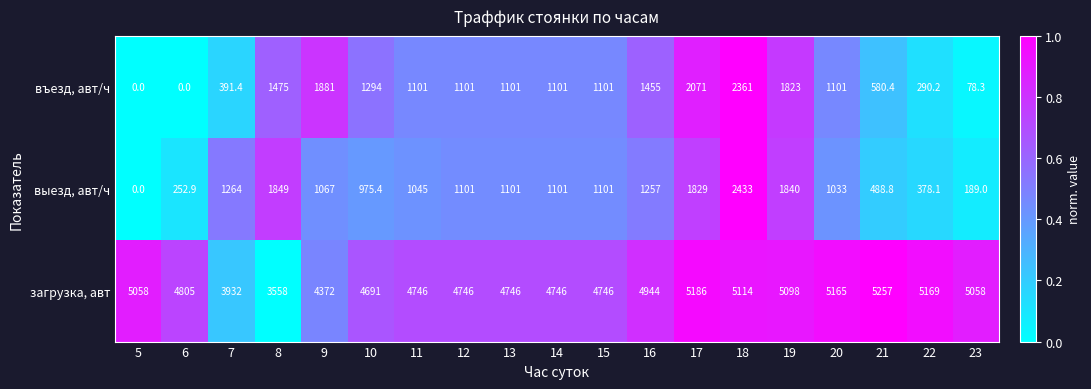

How many distinct data groups are displayed?

3